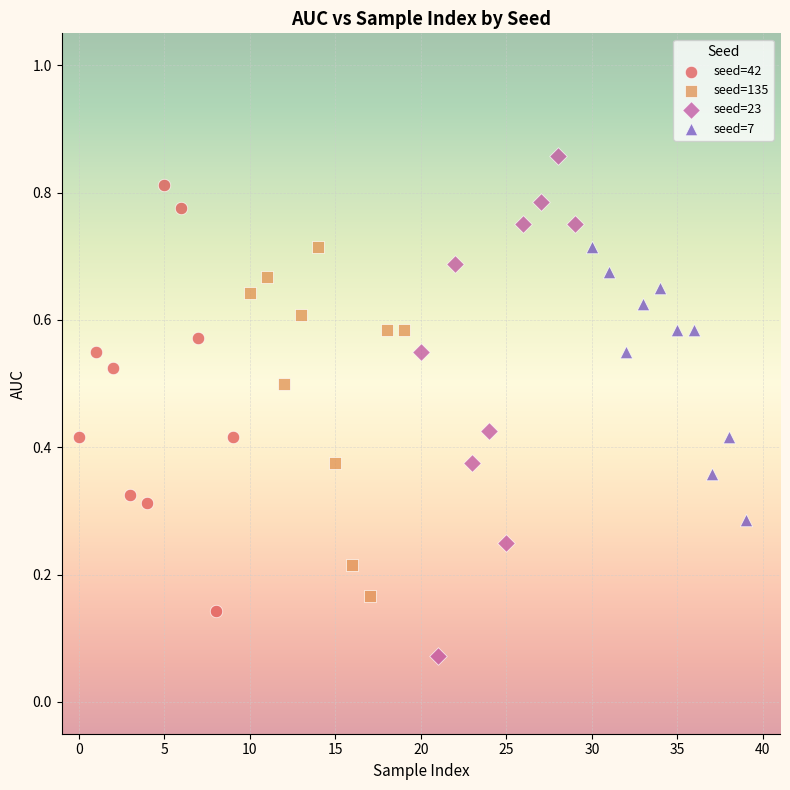

Which series has the widest spread of Y values?

seed=23